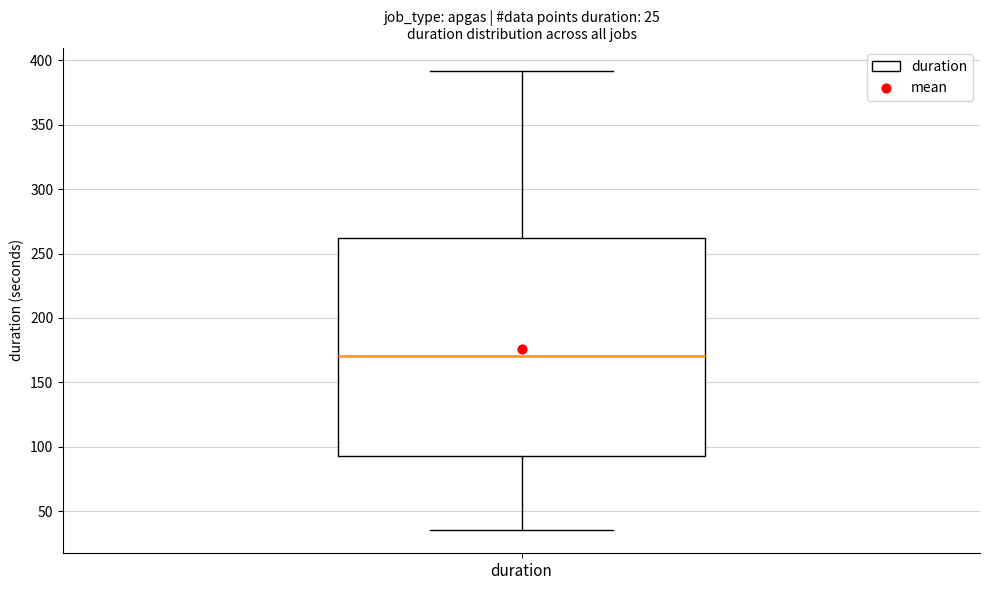

Where is the lower edge of the box for duration on the y-axis? The values are not printed on the chart, so give them approximately, as read against the axis.

95